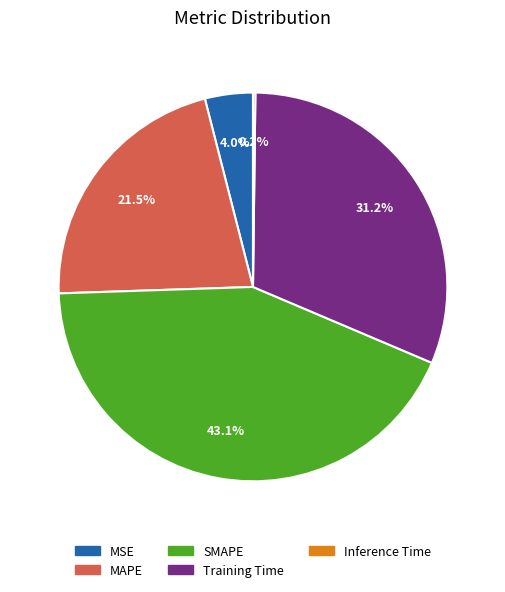

What is the largest slice in the pie chart?

SMAPE